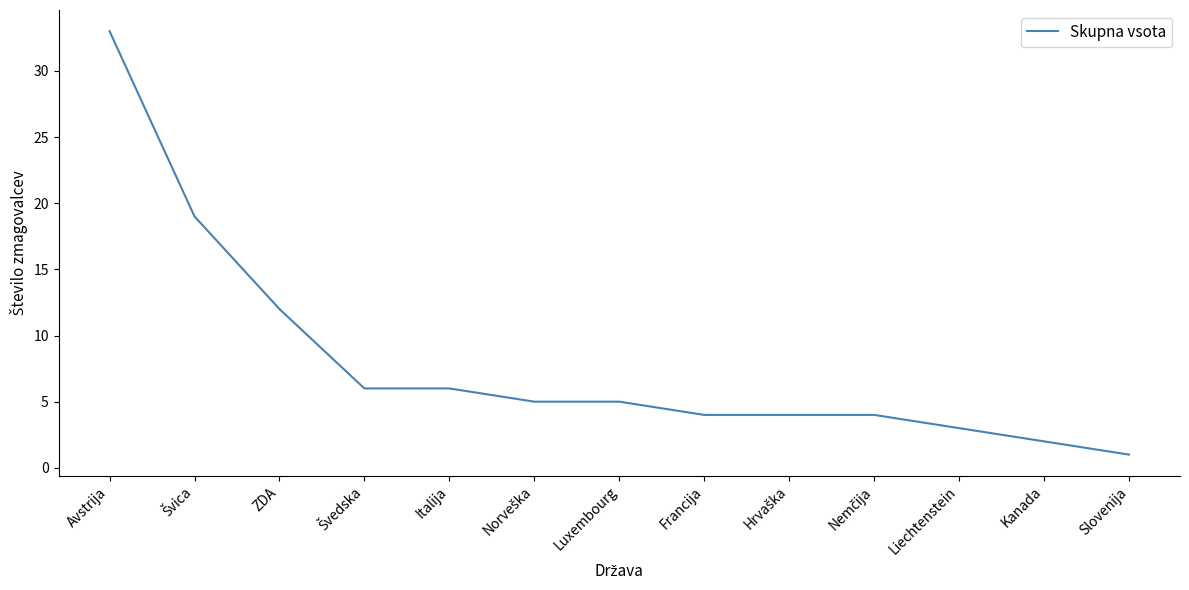

Does the chart display data point markers on the line(s)?

No